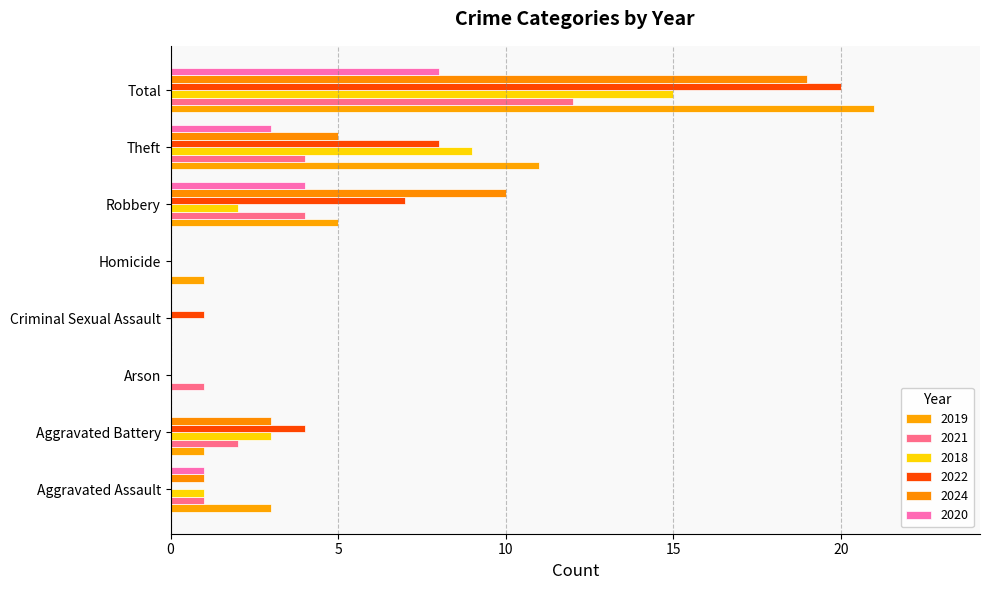

Which series has the largest range (max minus min)?

2019